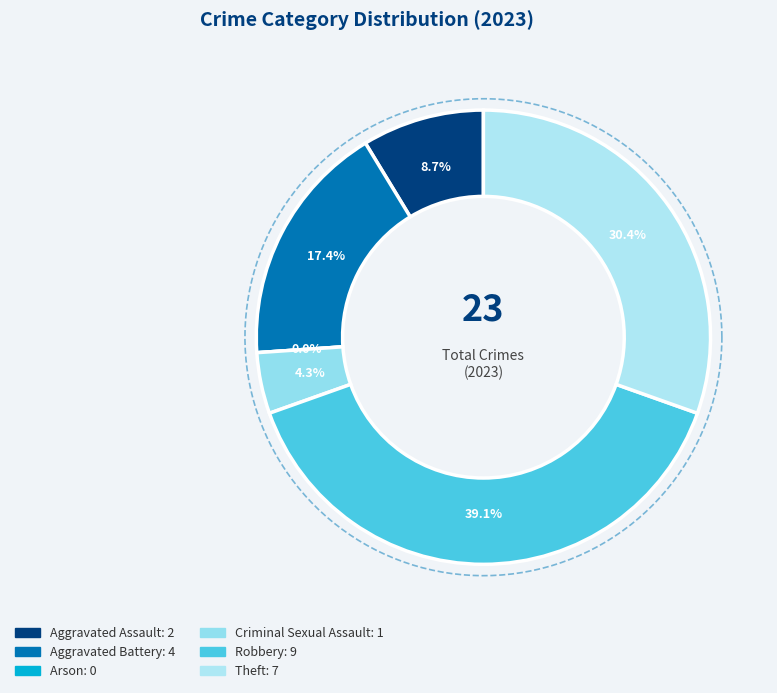

To the nearest percent, what portion does Robbery represent?

39%